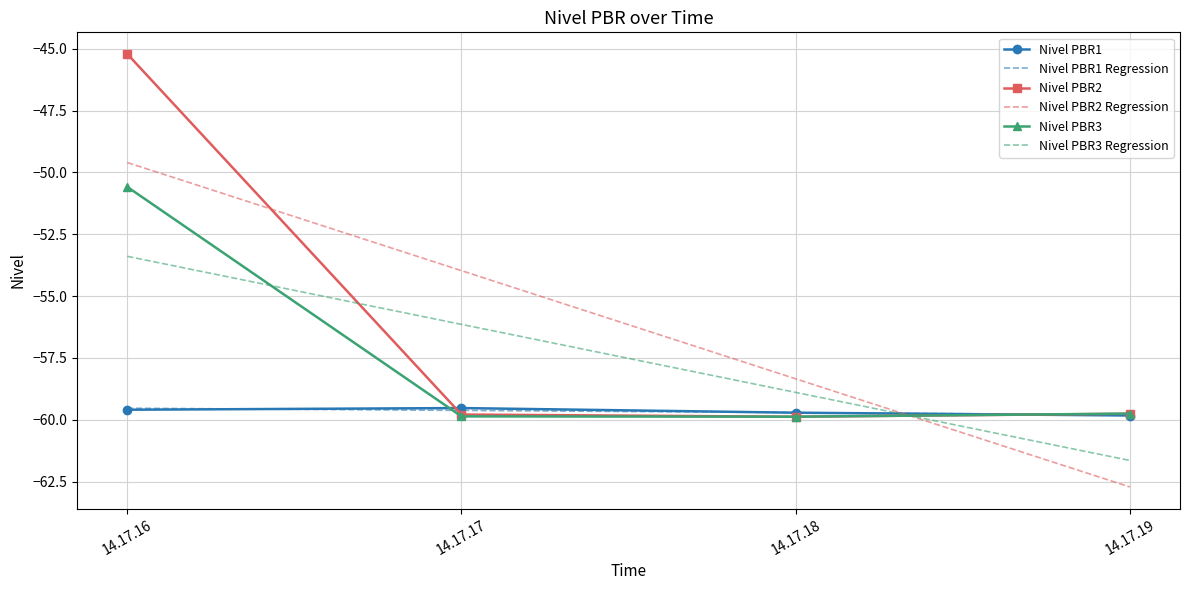

At which label is Nivel PBR2 Regression closest to -56?

14.17.17